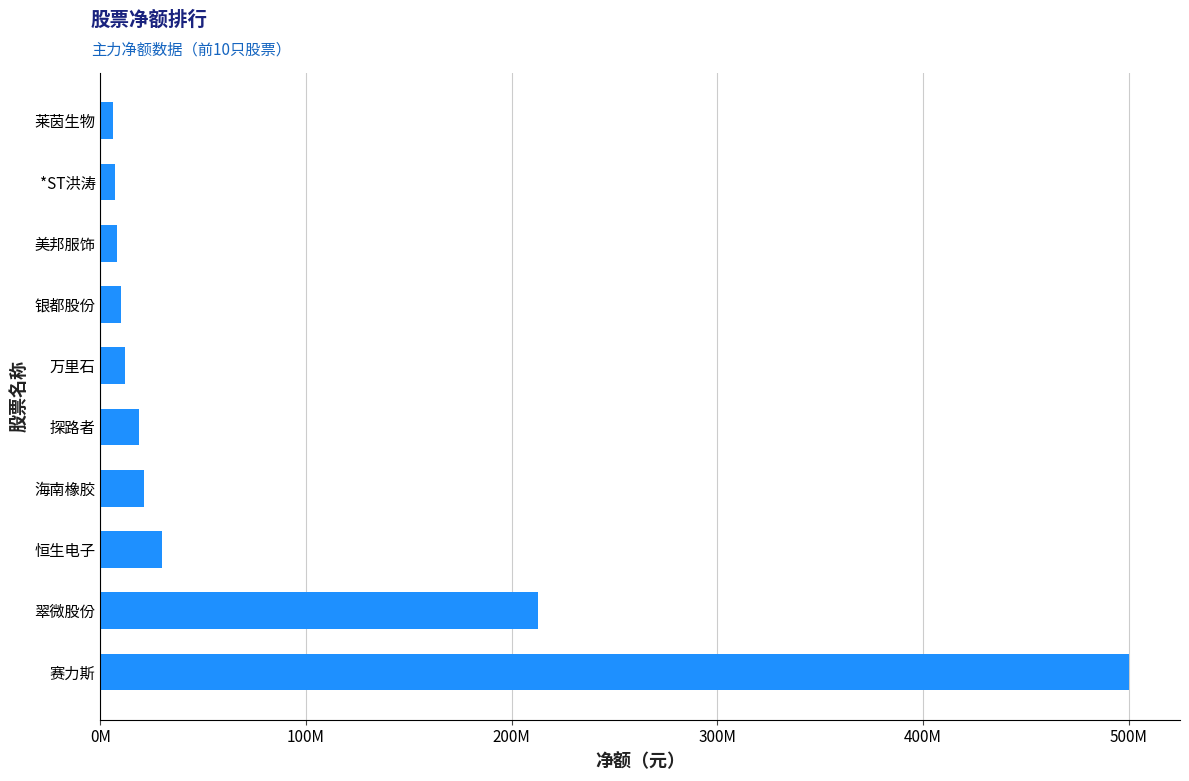

What is the maximum value shown in the chart?

499983953